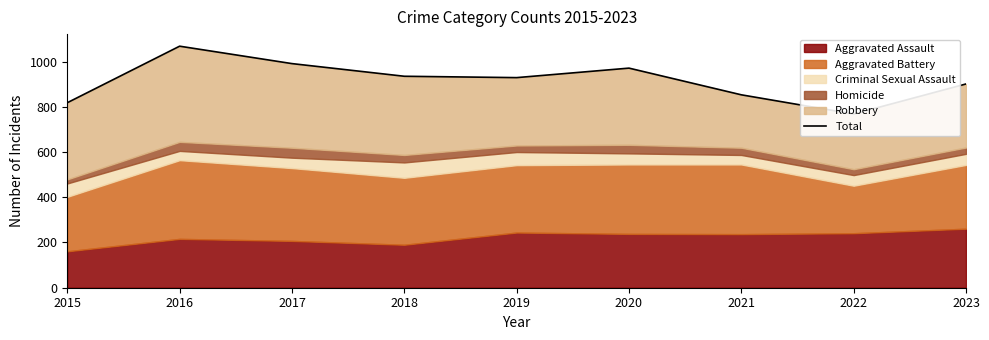

Reading left to right, transcribe all the data shown in this chart.

818	1068	991	935	929	971	853	768	901